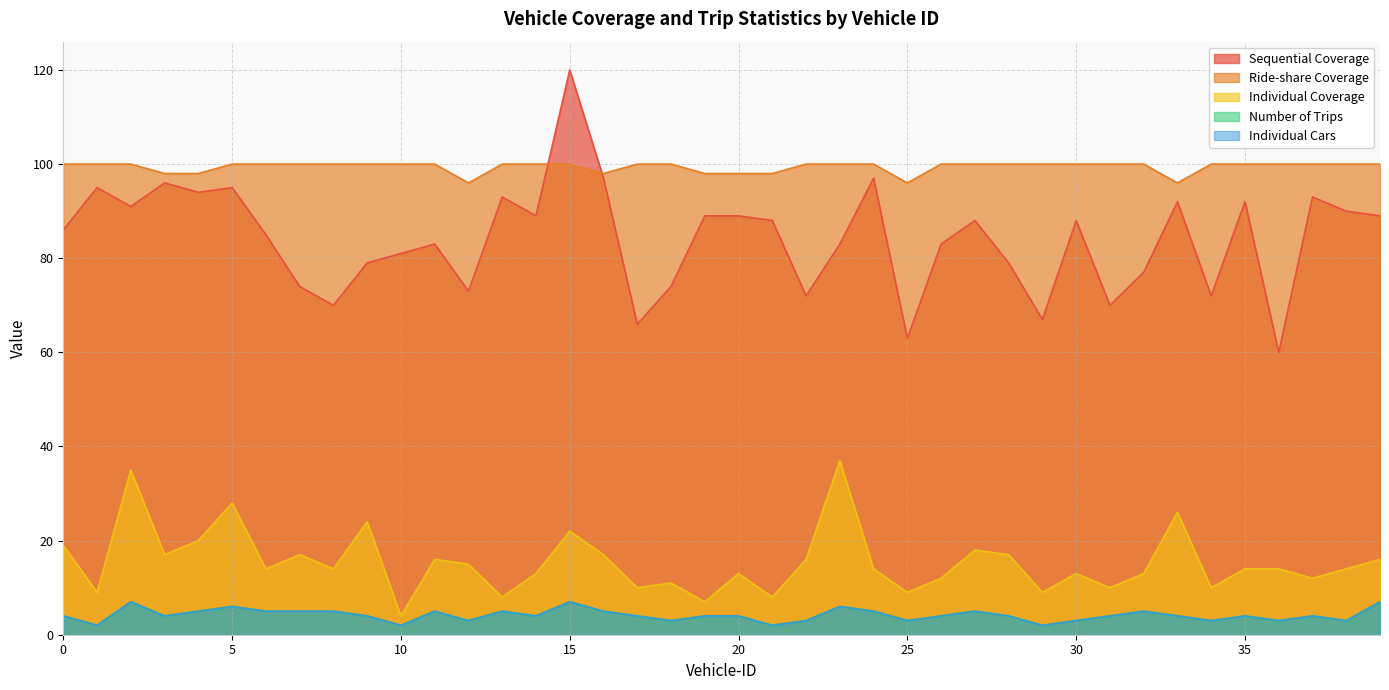

Which series has the largest total across all categories?

Ride-share Coverage